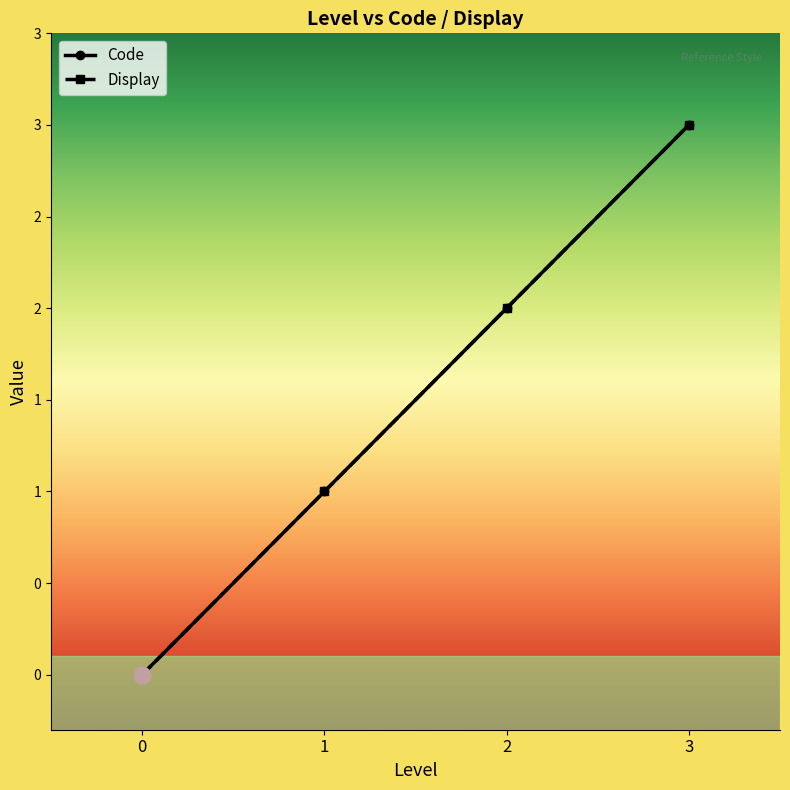

Where does the Code series first go above 2?

3